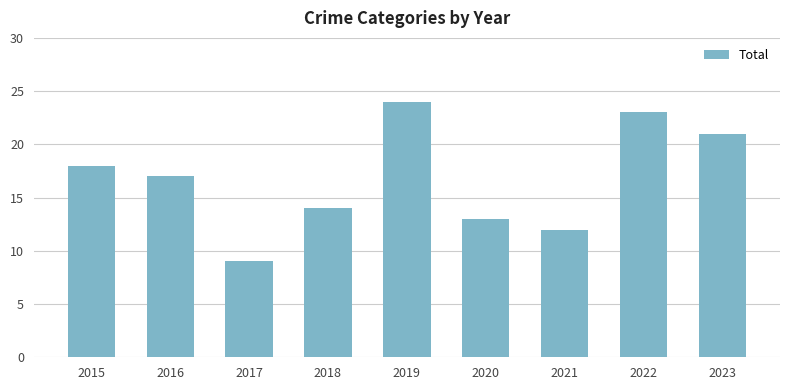

What is the ratio of the value at 2023 to the value at 2022?

0.9